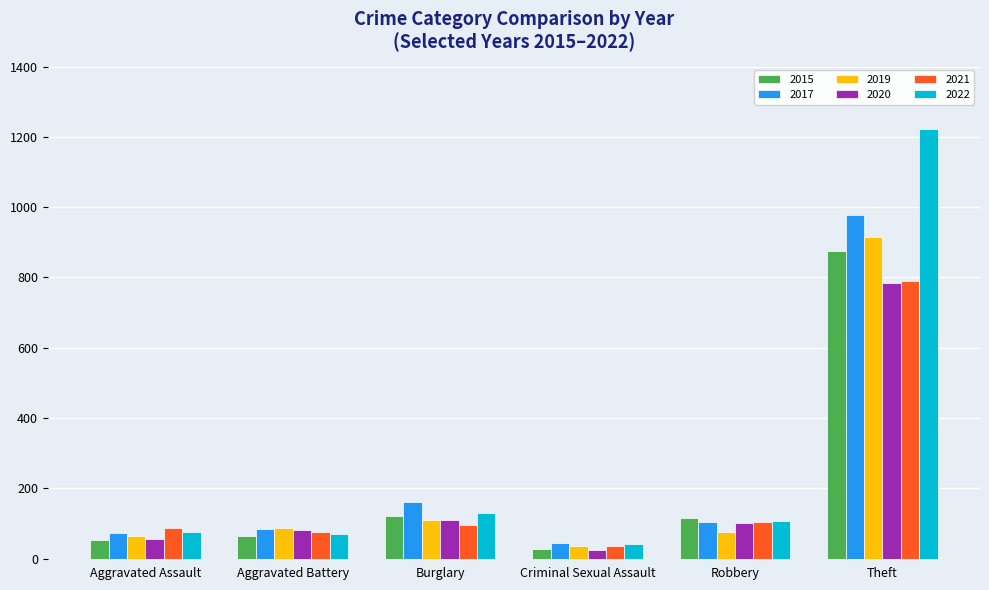

What is the label of the 5th bar from the right?

Aggravated Battery